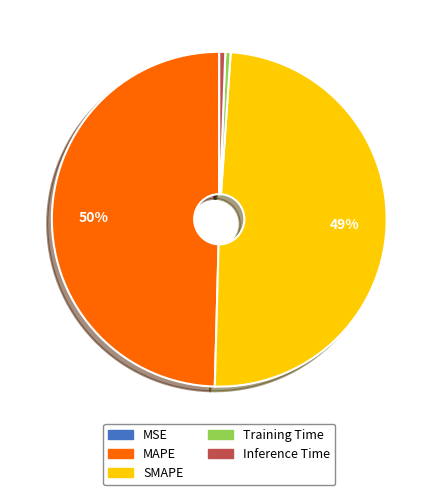

Is there any slice that represents more than half of the pie?

No